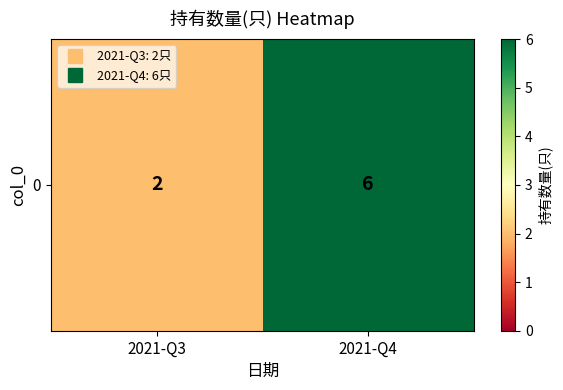

What is the difference between the maximum and minimum values?

4